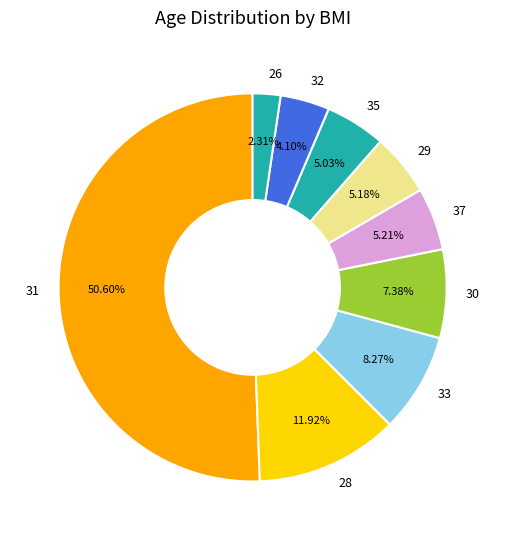

Is the sum of 30 and 29 greater than half?

No